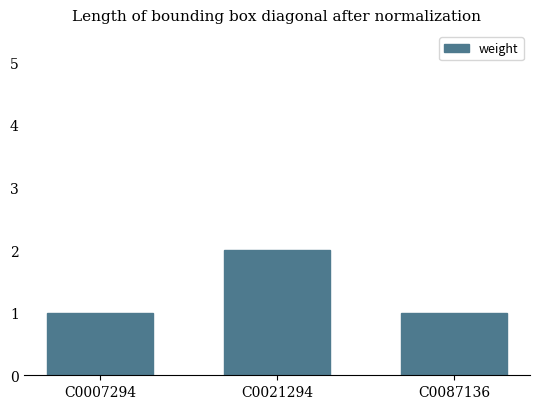

Which label corresponds to the largest value in the chart?

C0021294